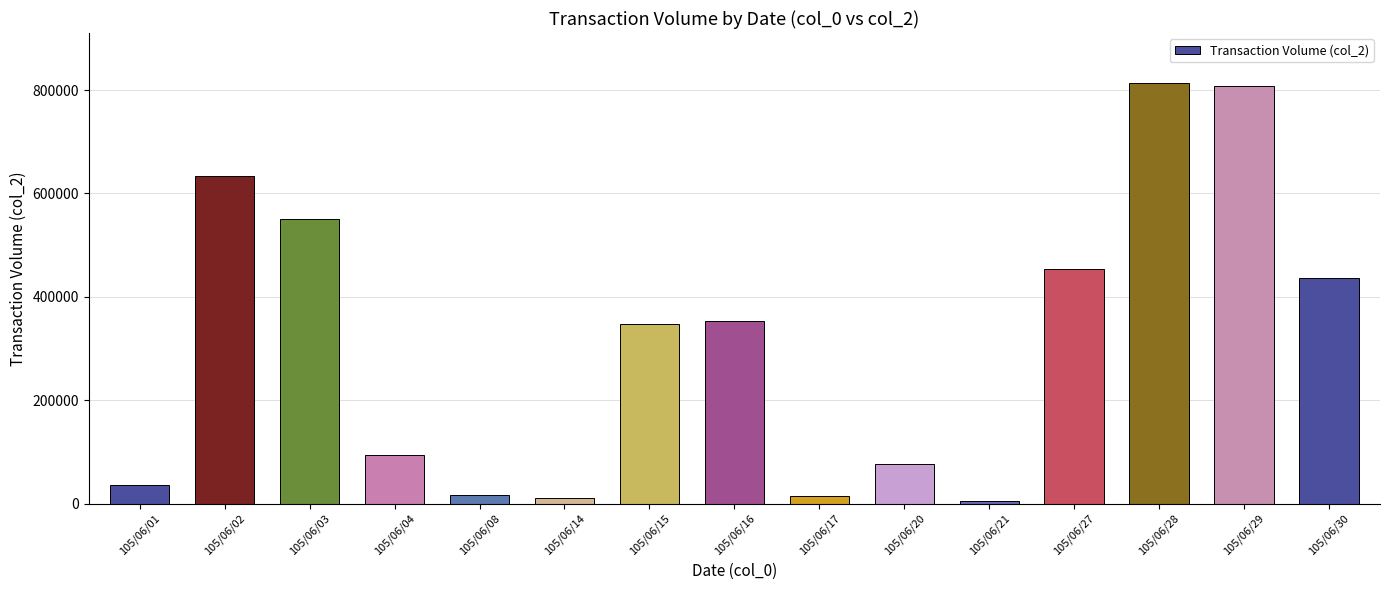

Is it true that the value at 105/06/02 is 633240?

True